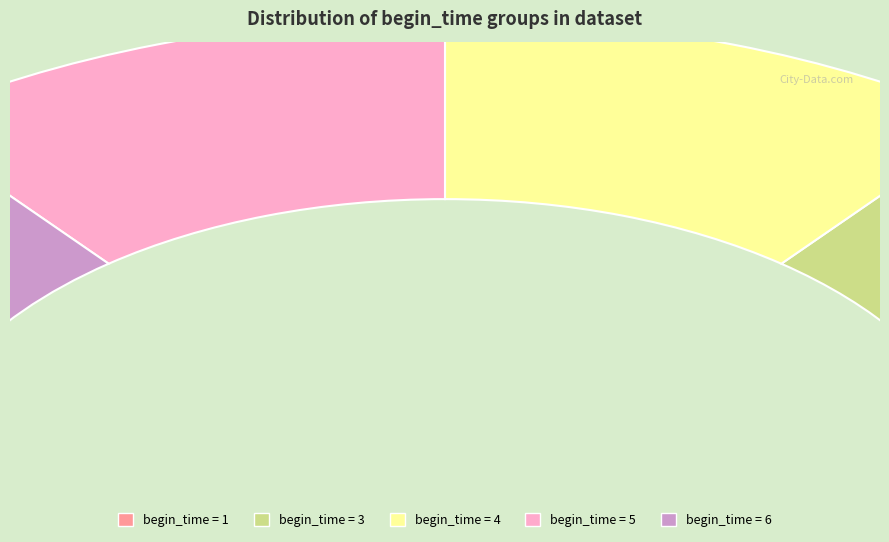

Is it true that 4 is 9% of the pie?

False